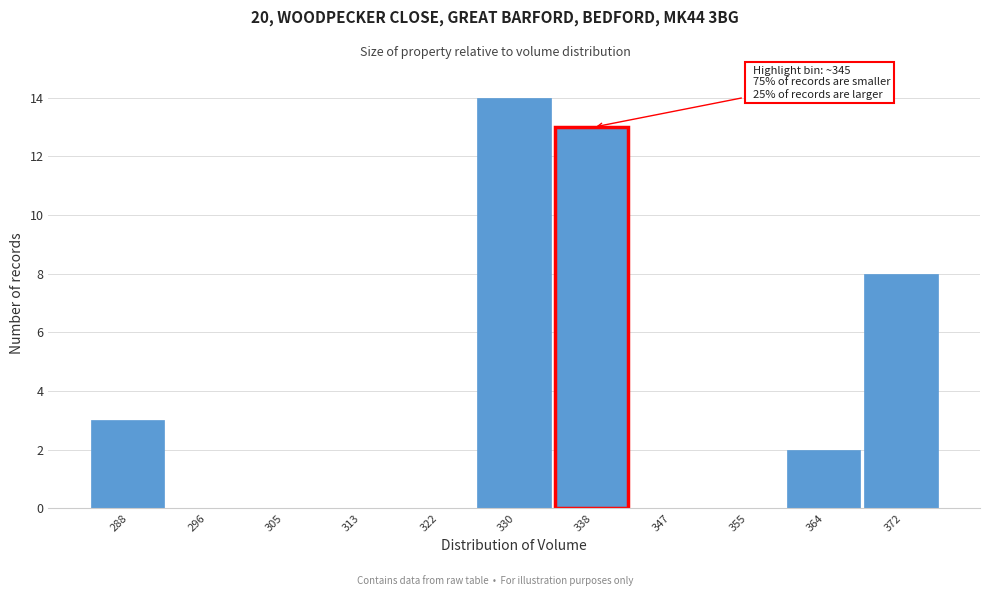

Reading left to right, list all the values displayed in this chart.

288=3	296=0	305=0	313=0	322=0	330=14	338=13	347=0	355=0	364=2	372=8